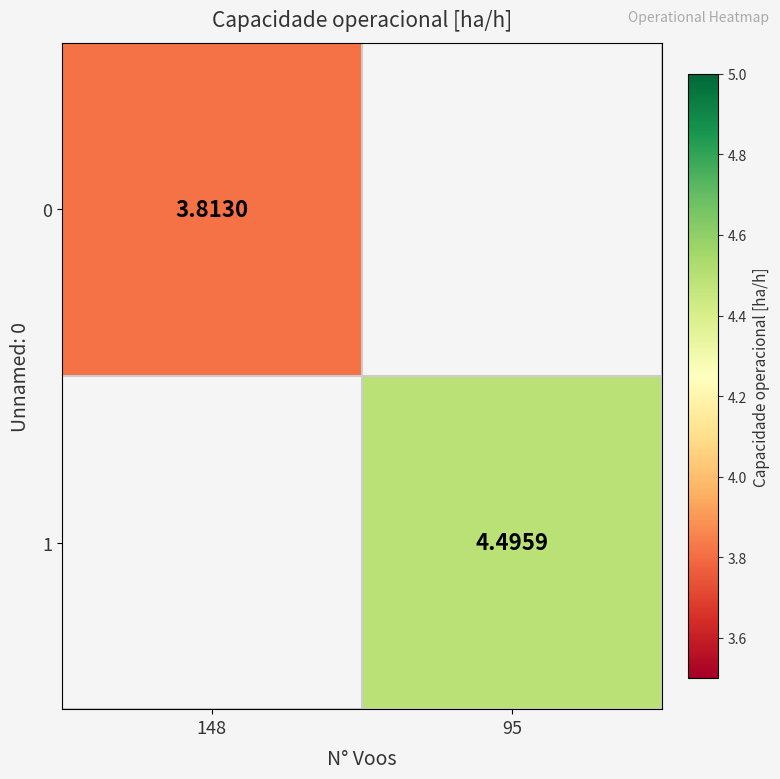

What value does the 1 series have at 95?

4.5